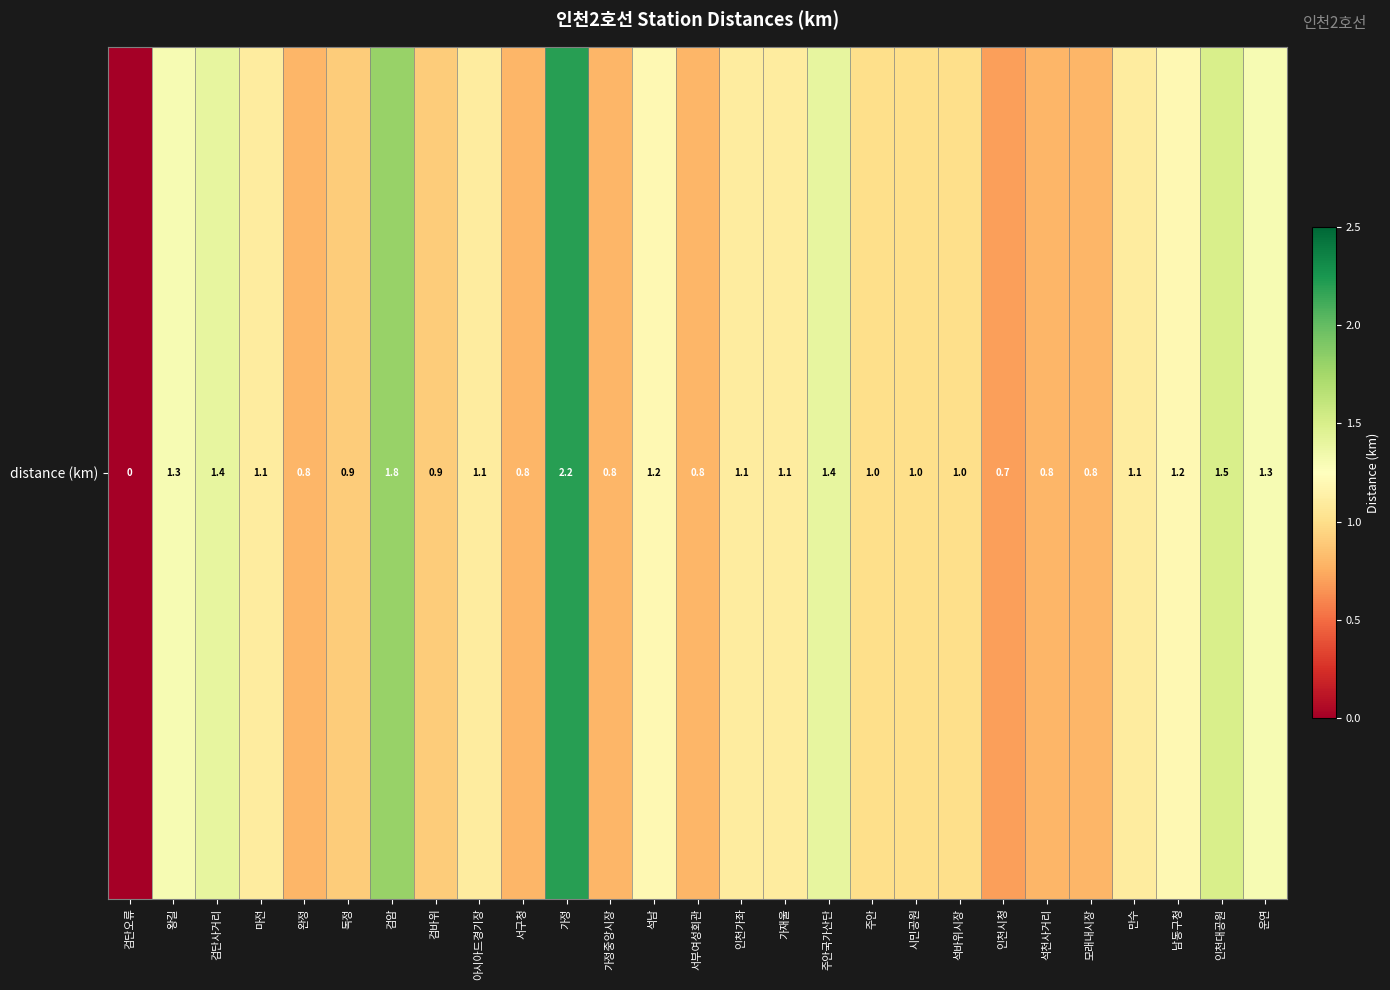

What value does the data have at 주안국가산단?

1.4